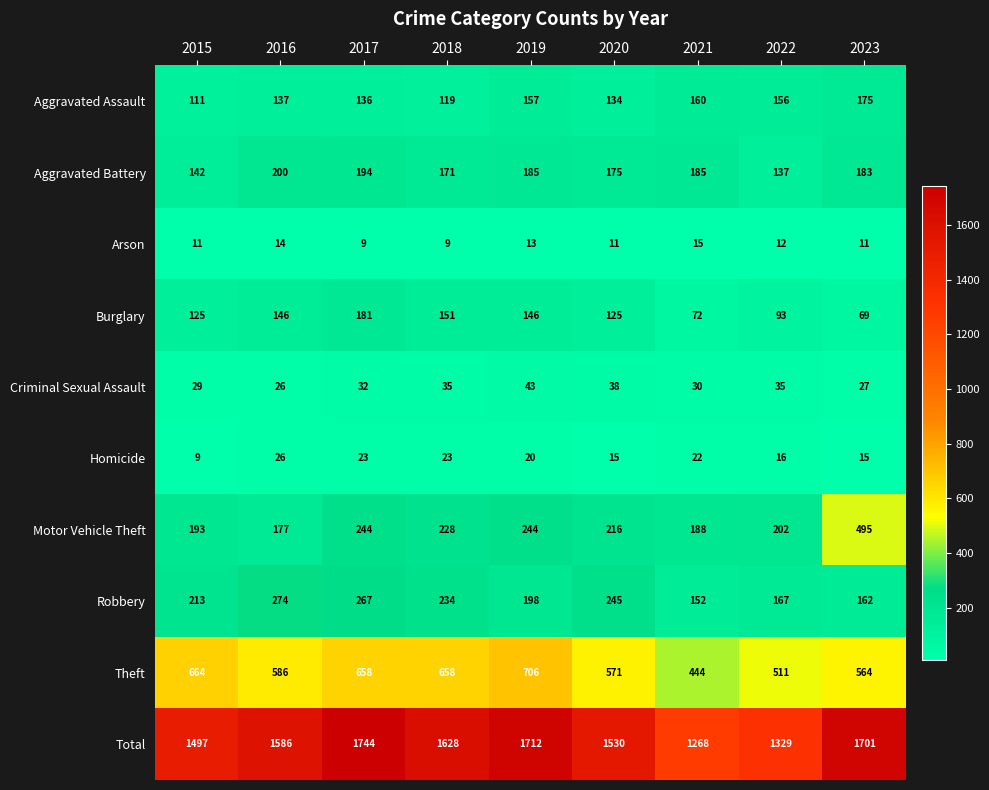

At 2023, list the series in order from smallest to largest.

Arson, Homicide, Criminal Sexual Assault, Burglary, Robbery, Aggravated Assault, Aggravated Battery, Motor Vehicle Theft, Theft, Total